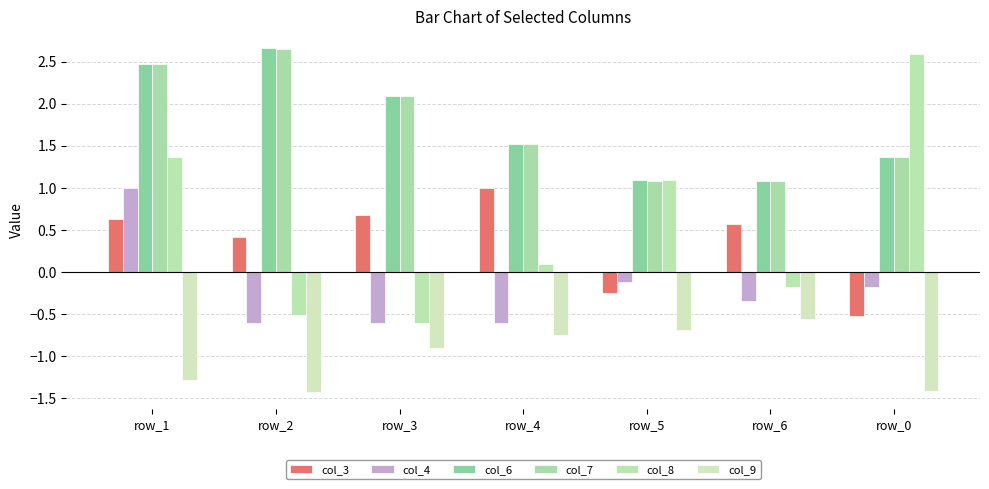

What is the minimum value for col_4?

-0.6